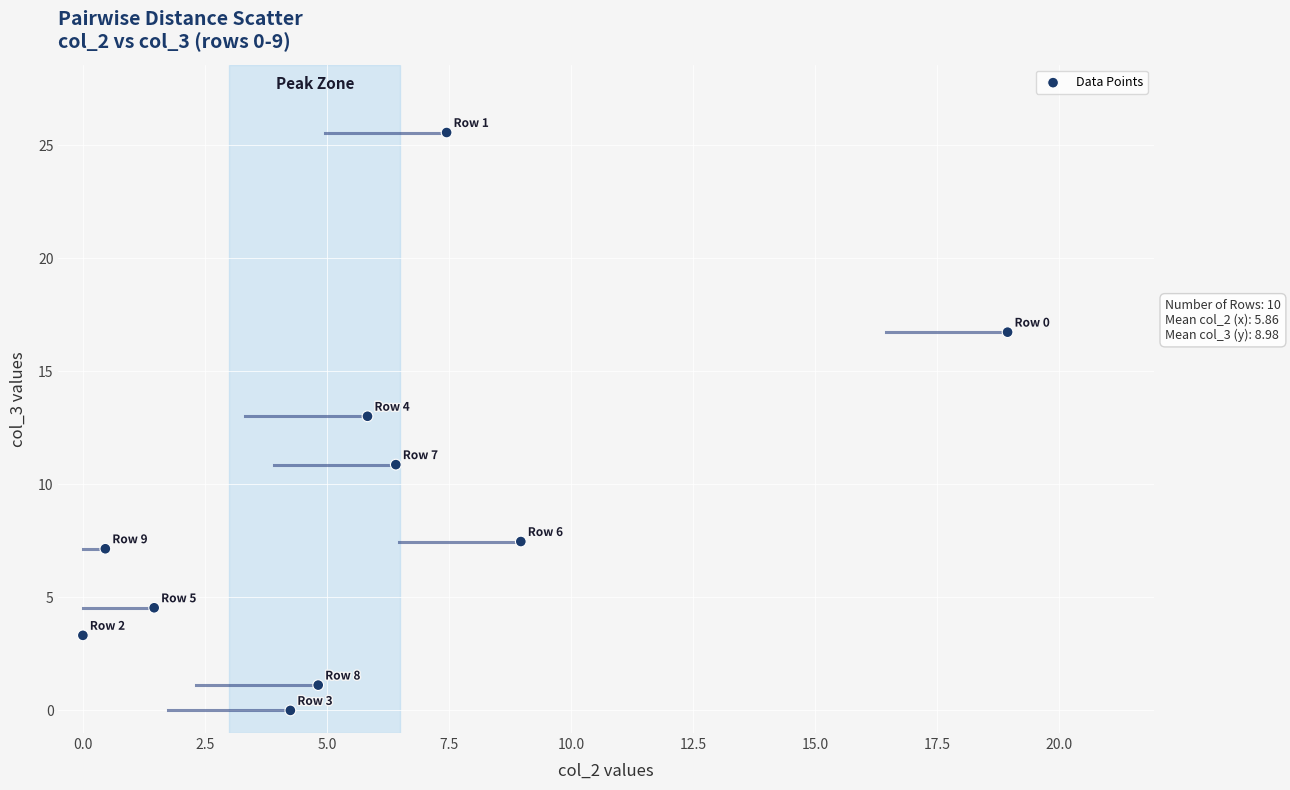

What is the range of Y values (max minus min)?

25.6